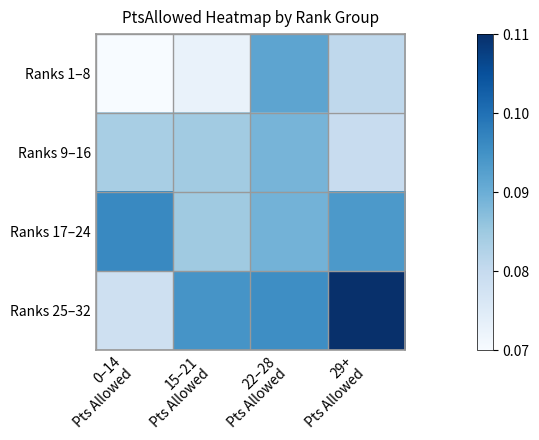

List the series in order of their peak value, lowest first.

Ranks 9–16, Ranks 1–8, Ranks 17–24, Ranks 25–32